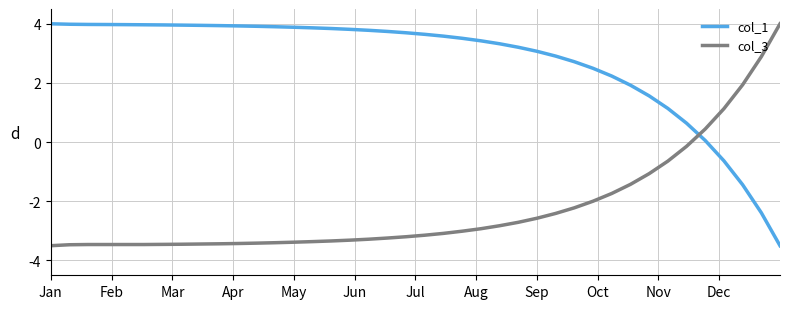

At how many categories does at least one series exceed -2?

40